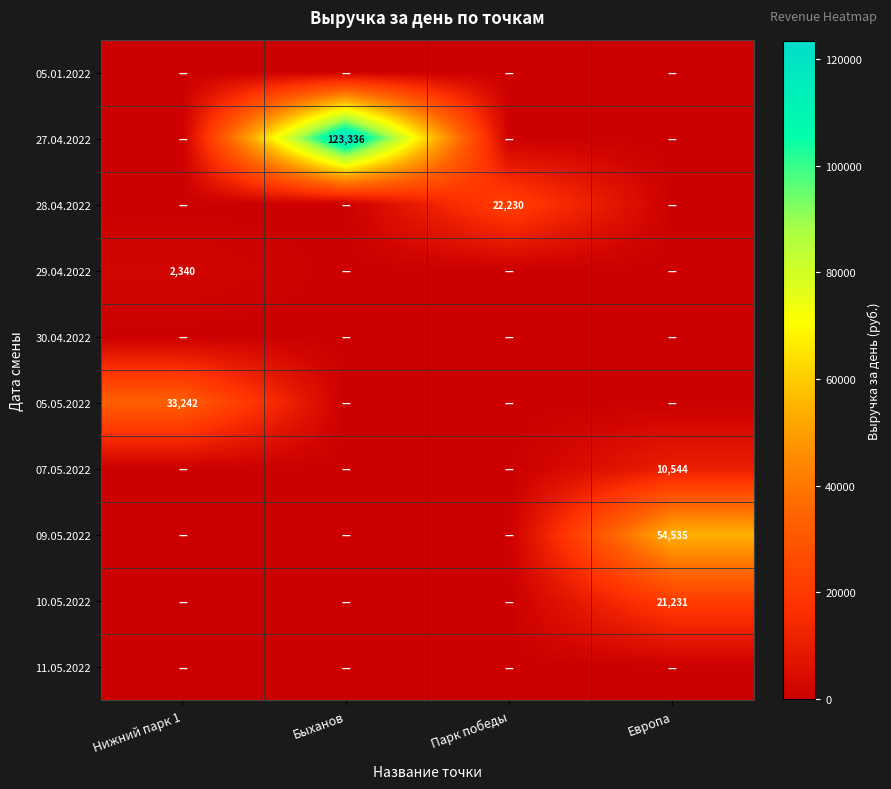

Which category has the lowest value in the 27.04.2022 series?

Нижний парк 1